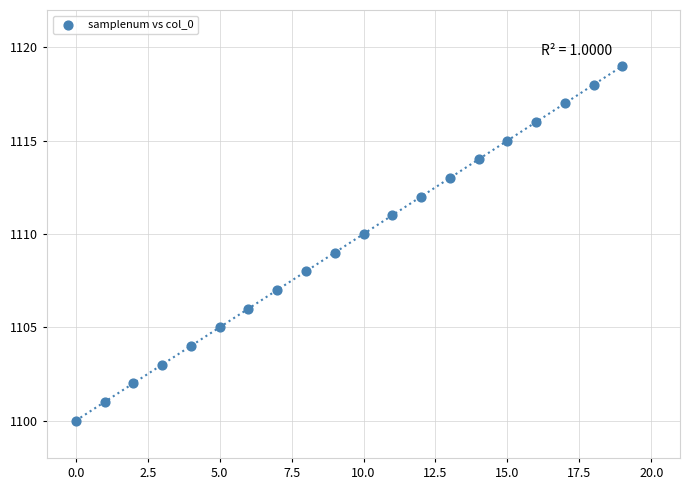

What is the range of Y values (max minus min)?

19